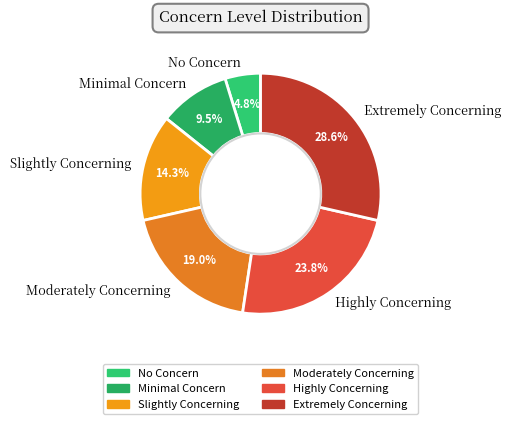

Which slice is the smallest?

No Concern